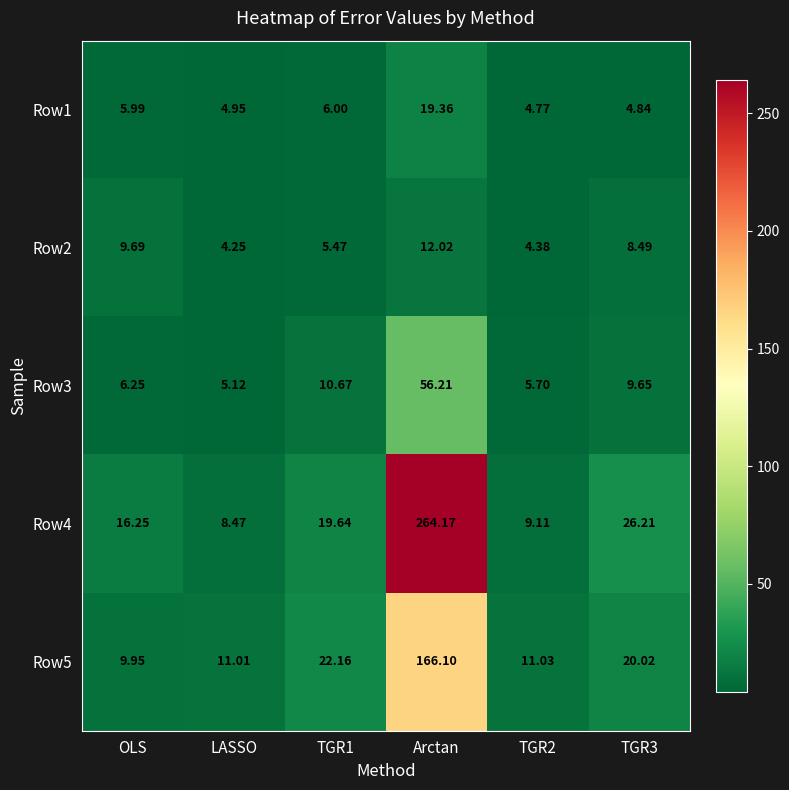

What is the total value across all series at TGR3?

69.2